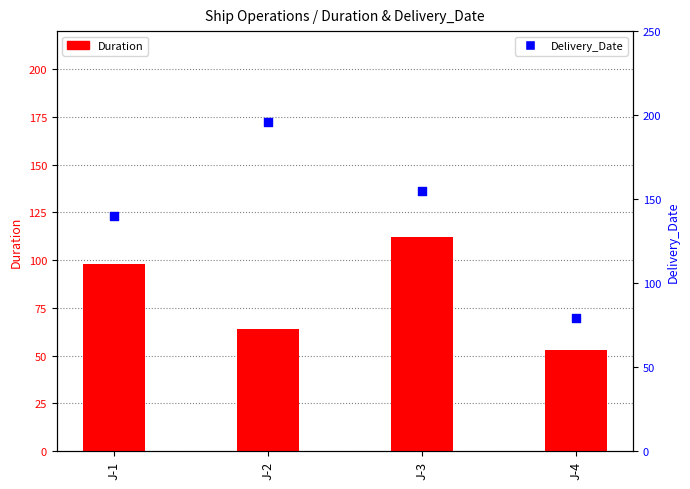

Which series has the largest Y range (max minus min)?

Delivery_Date